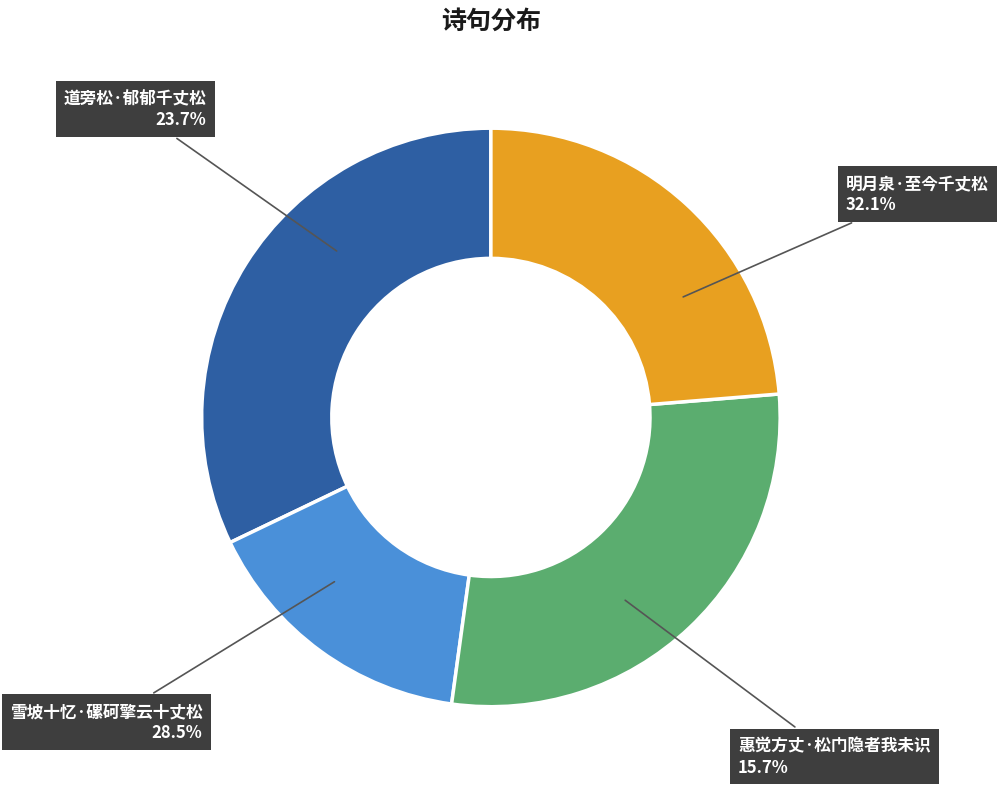

What portion of the pie excludes 雪坡十忆·磥砢擎云十丈松?

71.5%